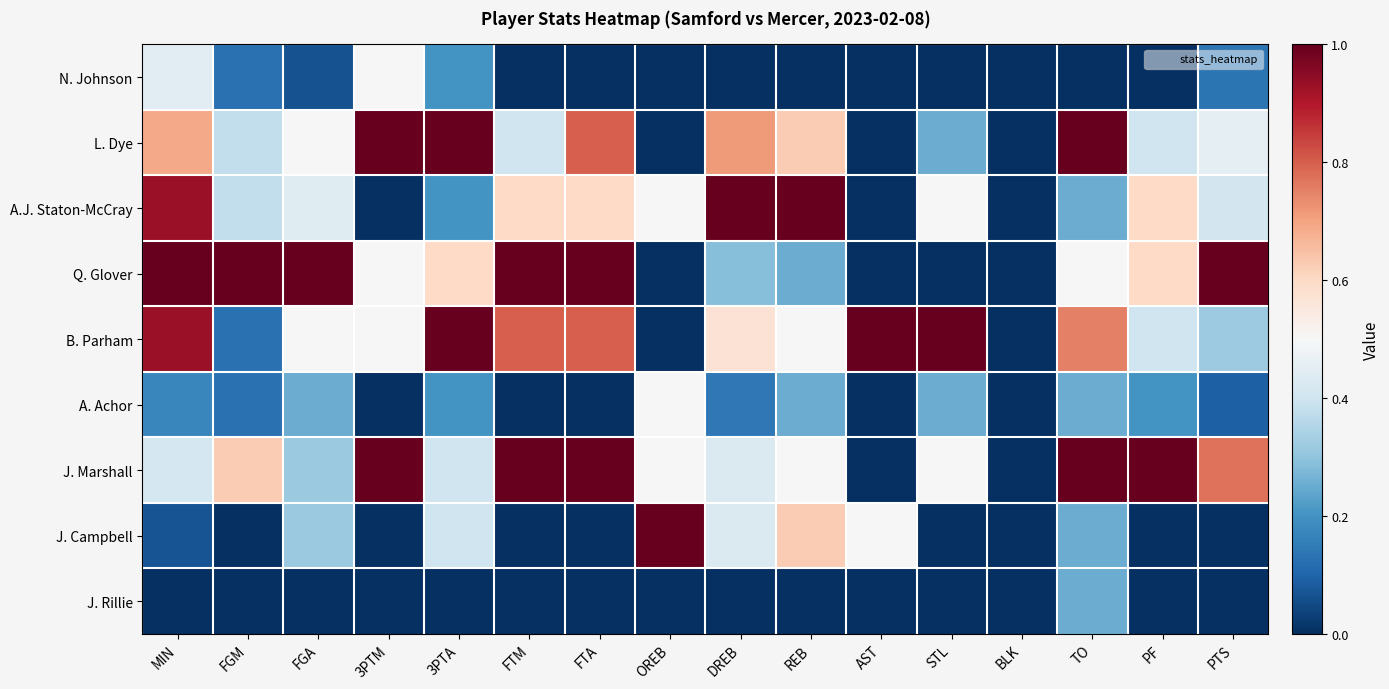

Which label corresponds to the smallest value in the chart?

FTM